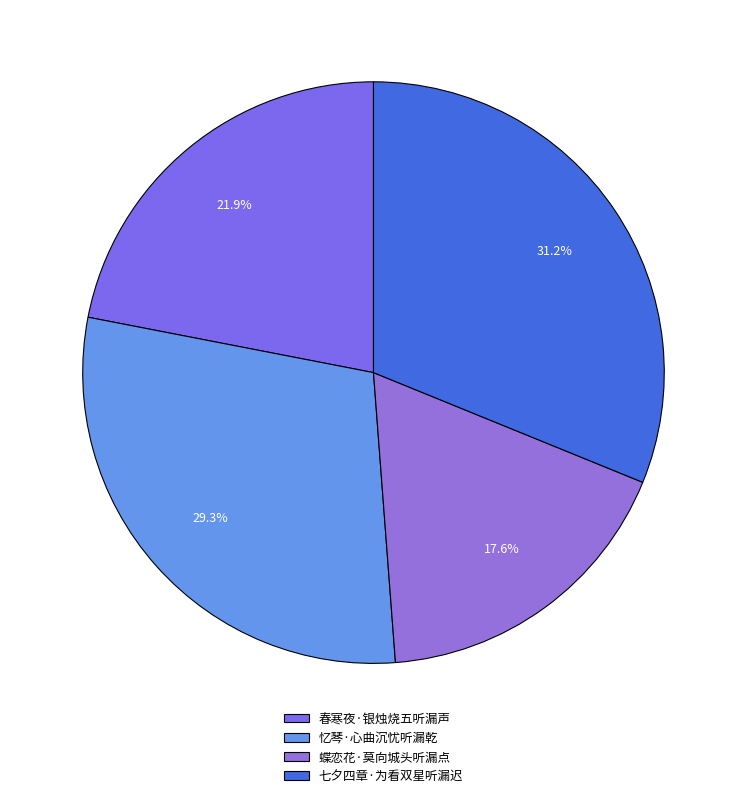

Is it true that 蝶恋花·莫向城头听漏点 is 27% of the pie?

False